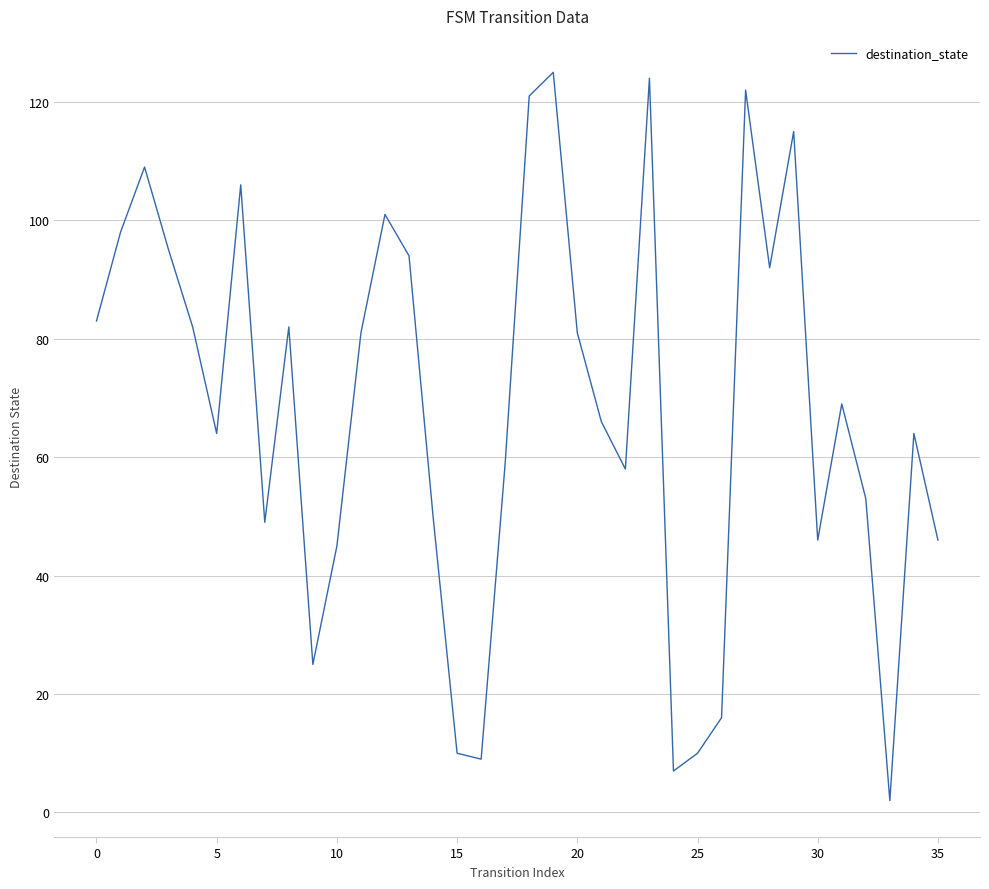

What is the maximum value shown in the chart?

125